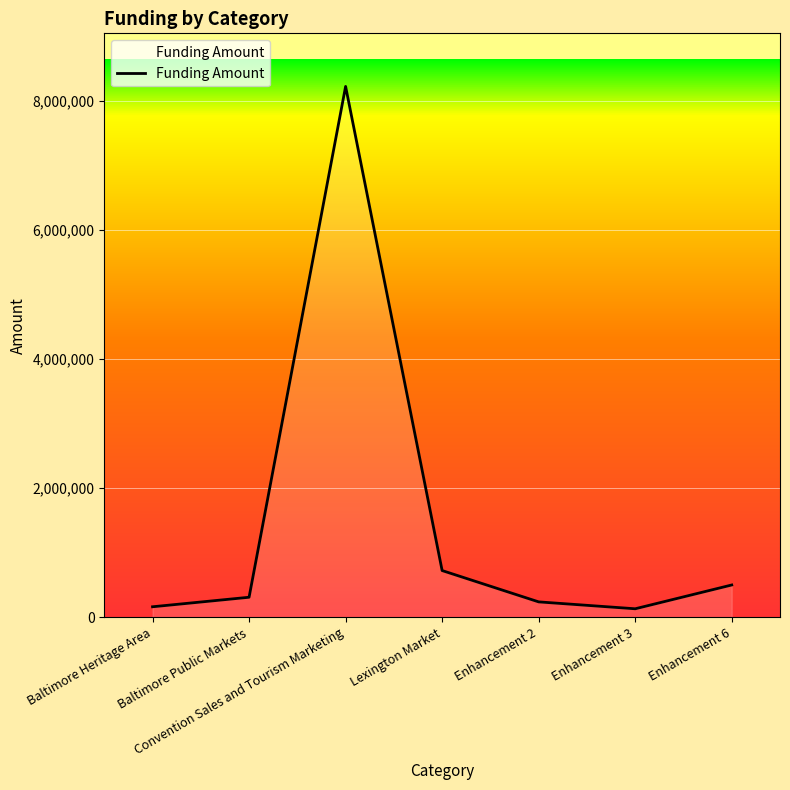

What is the change in value from Baltimore Public Markets to Enhancement 6?

+190004